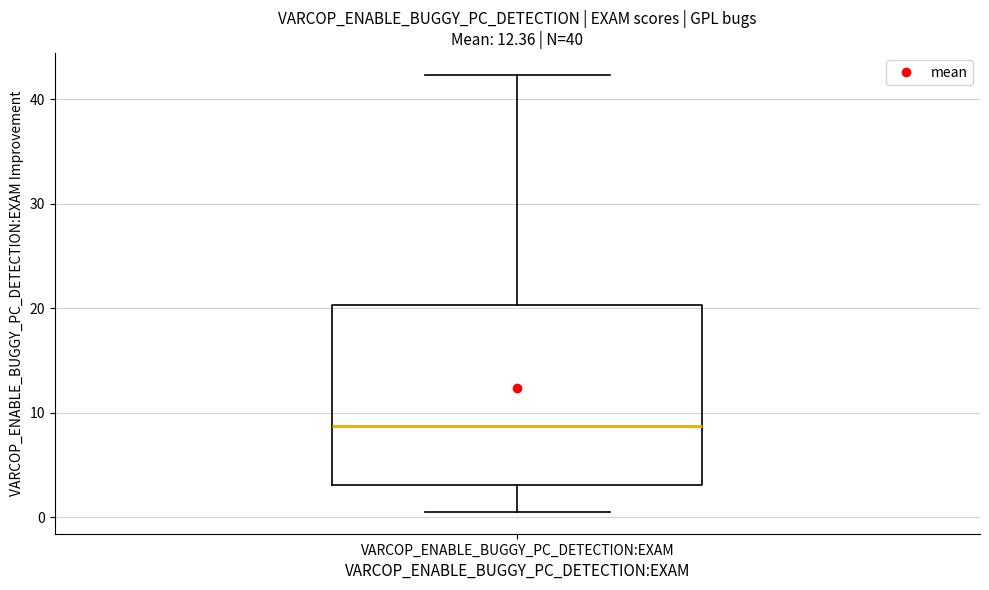

Transcribe this box plot: give where the median line is, the range the box spans, and where the two whiskers end, as read against the y-axis. The values are not printed on the chart, so give them approximately, as read against the axis.

median 9, box 3 to 20, whiskers 1 to 42